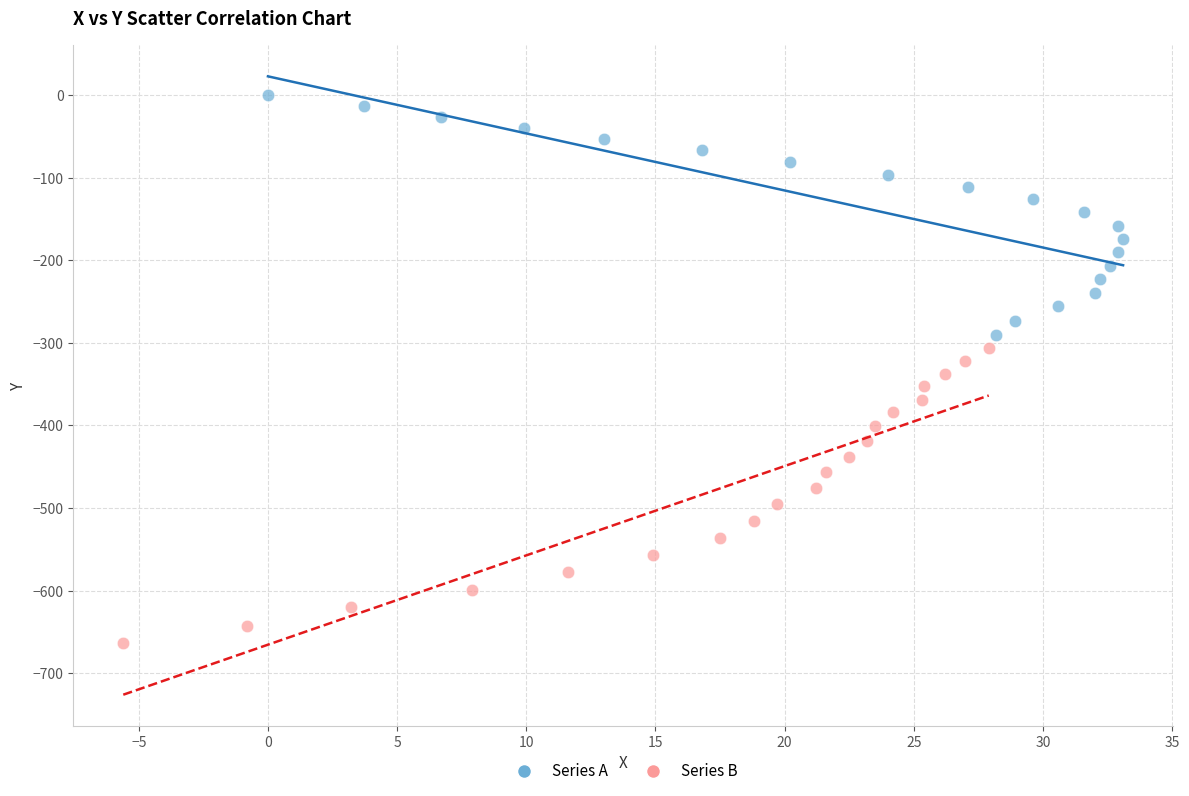

Which series has the largest Y range (max minus min)?

Series B